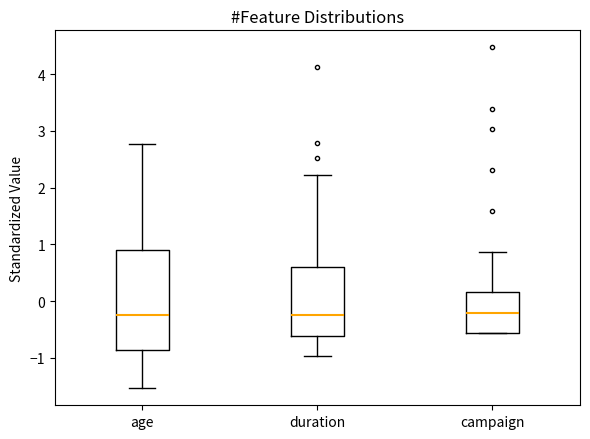

Reading left to right, read every box against the y-axis: the position of its median line, the range the box covers, and the ends of its whiskers. The values are not printed on the chart, so give them approximately, as read against the axis.

age: median -0.2, box -0.9 to 0.9, whiskers -1.5 to 2.8
duration: median -0.2, box -0.6 to 0.6, whiskers -1.0 to 2.2
campaign: median -0.2, box -0.6 to 0.2, whiskers -0.6 to 0.9